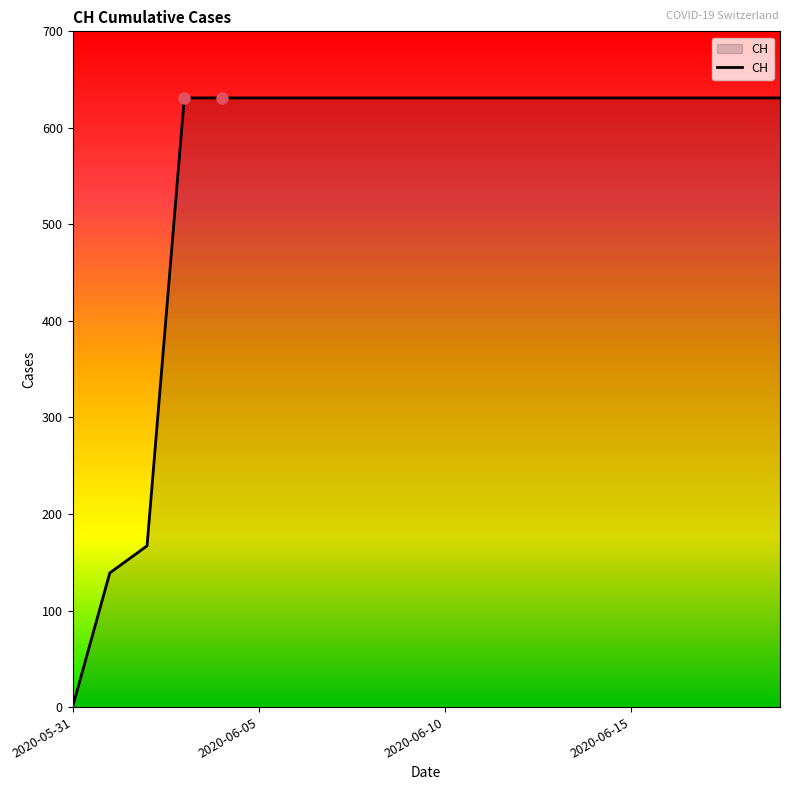

Reading left to right, what are all the values shown in this chart?

0	139	167	631	631	631	631	631	631	631	631	631	631	631	631	631	631	631	631	631